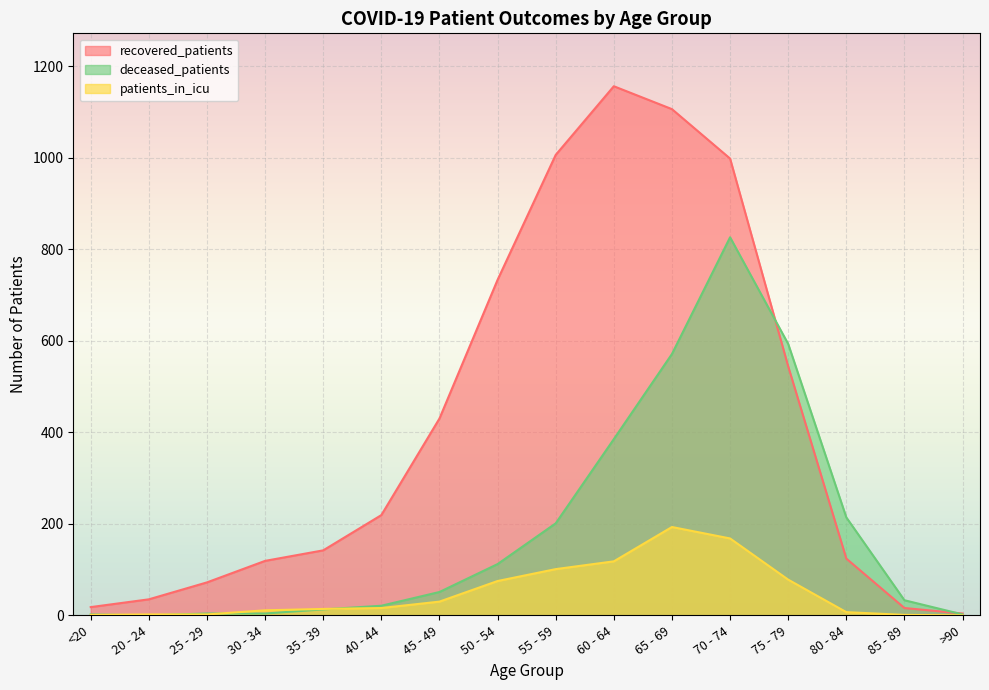

Reading left to right, transcribe all the data shown in this chart.

recovered_patients: 18	35	72	119	142	219	430	733	1006	1156	1106	998	544	124	16	4
patients_in_icu: 1	2	2	11	14	16	30	75	101	118	193	168	78	7	1	0
deceased_patients: 2	0	4	4	13	21	51	112	201	385	571	826	593	214	33	2